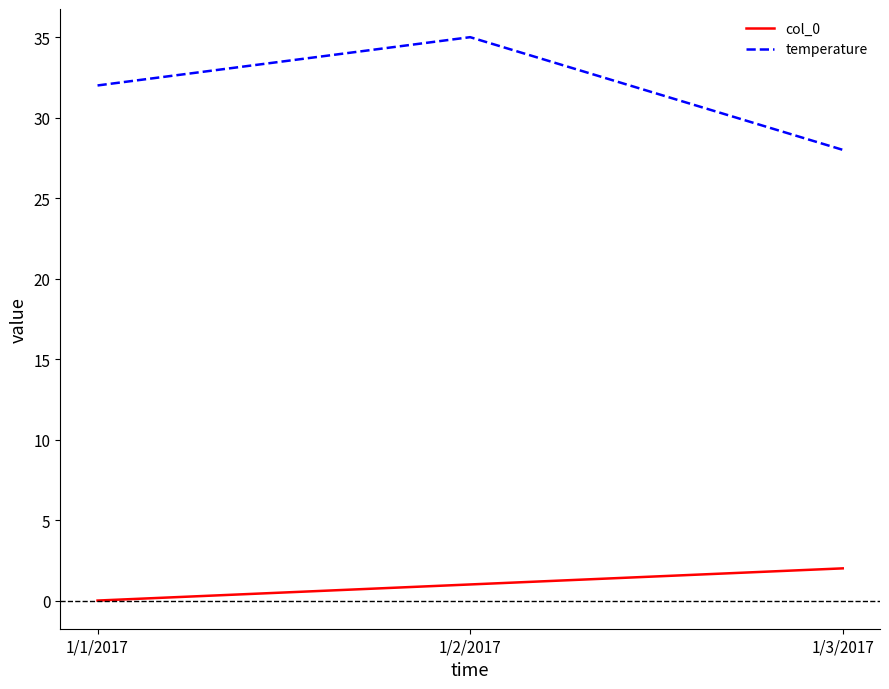

What is the difference between the highest and lowest values at 1/3/2017?

26